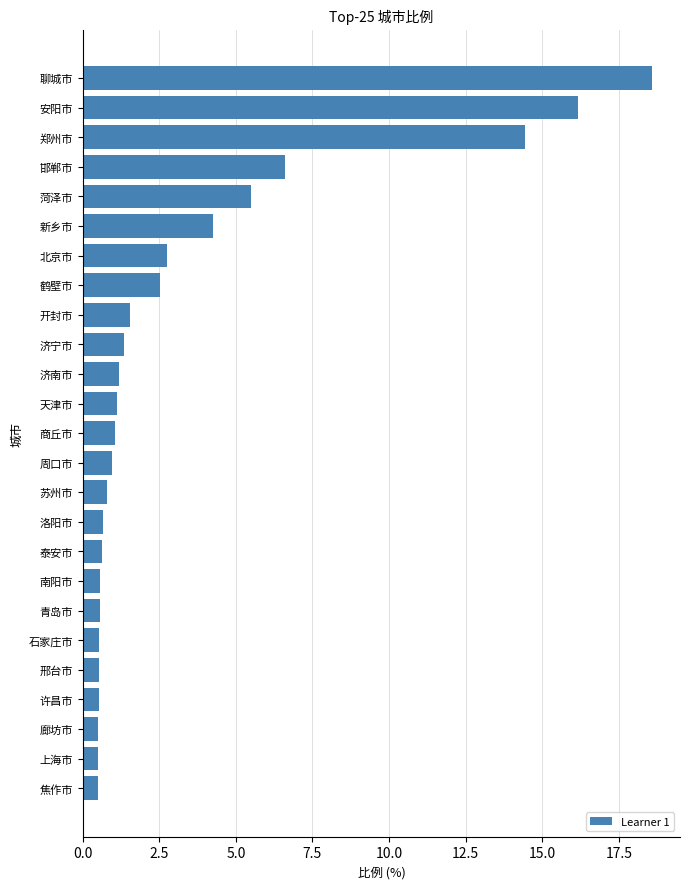

True or false: the data shows 0.6 at 南阳市.

True